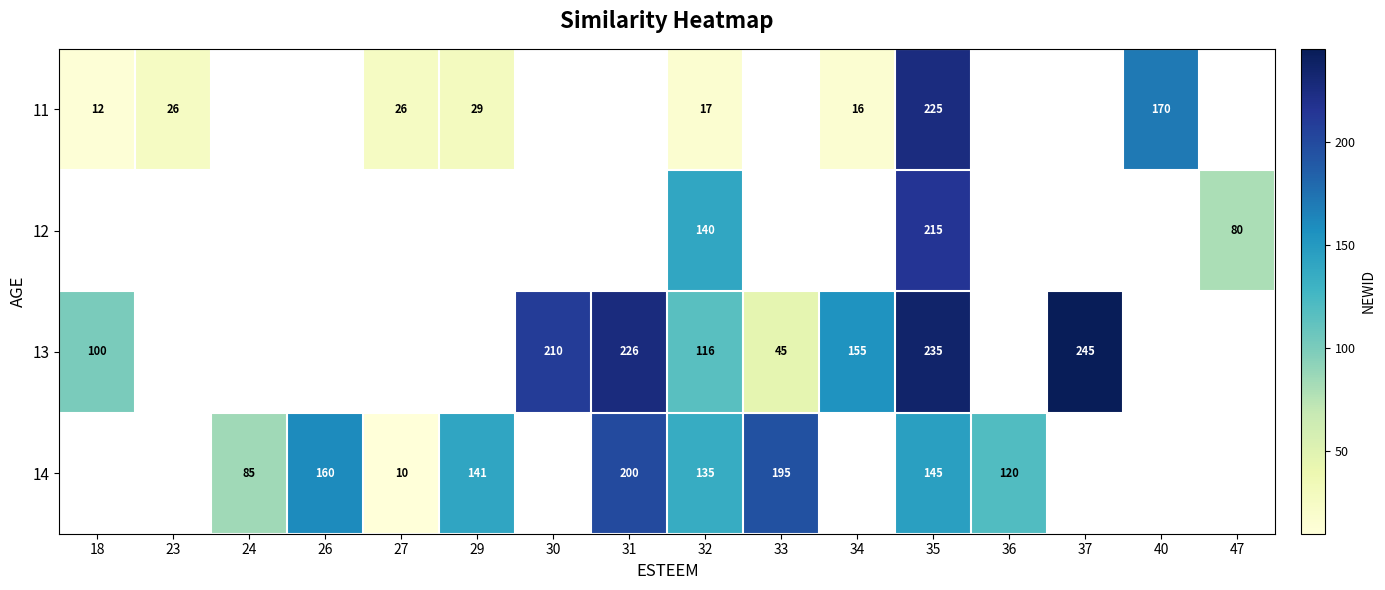

True or false: 13 has a value of 79 at 33.

False